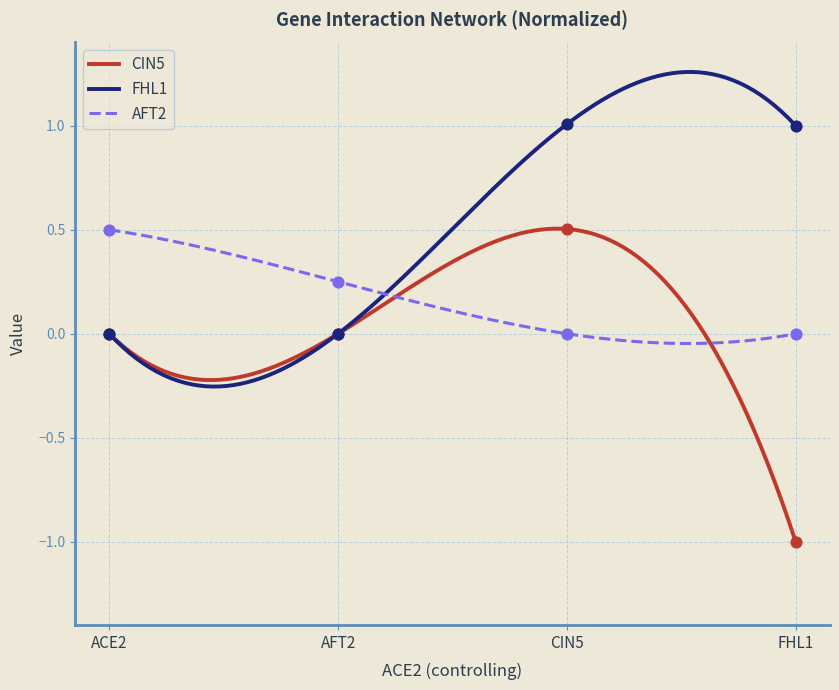

Is the value of CIN5 at ACE2 greater than the value of FHL1 at CIN5?

No